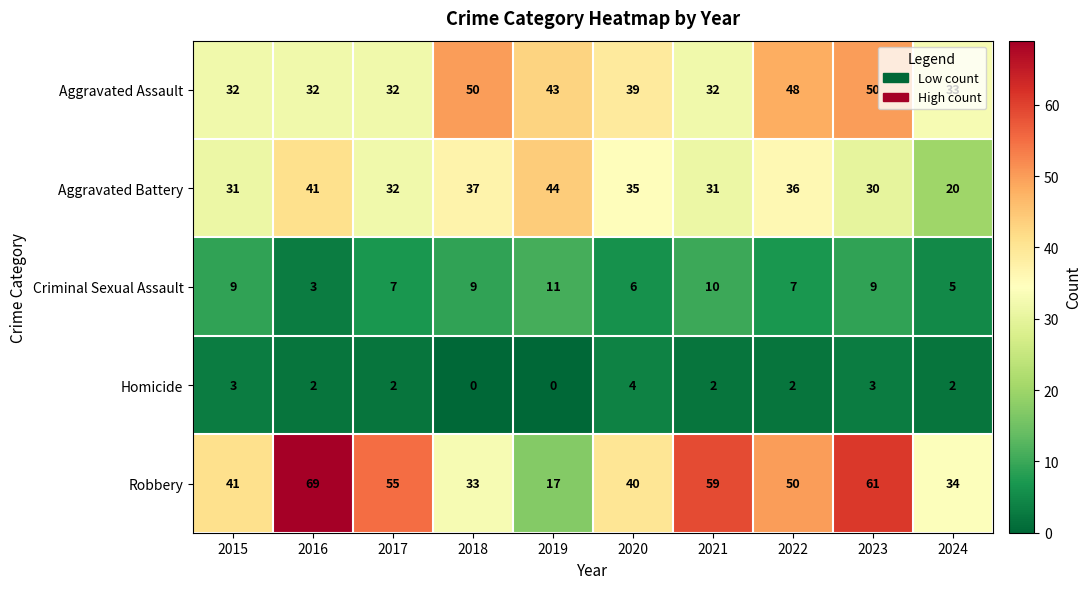

How many series are shown in this chart?

5